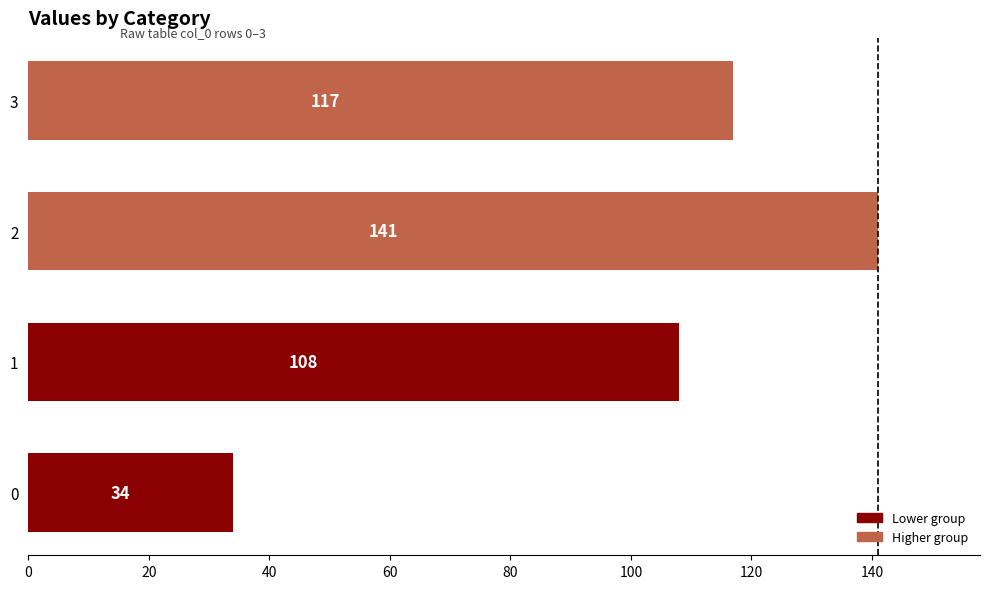

Approximately how many times larger is the value at 3 compared to 1?

1.1